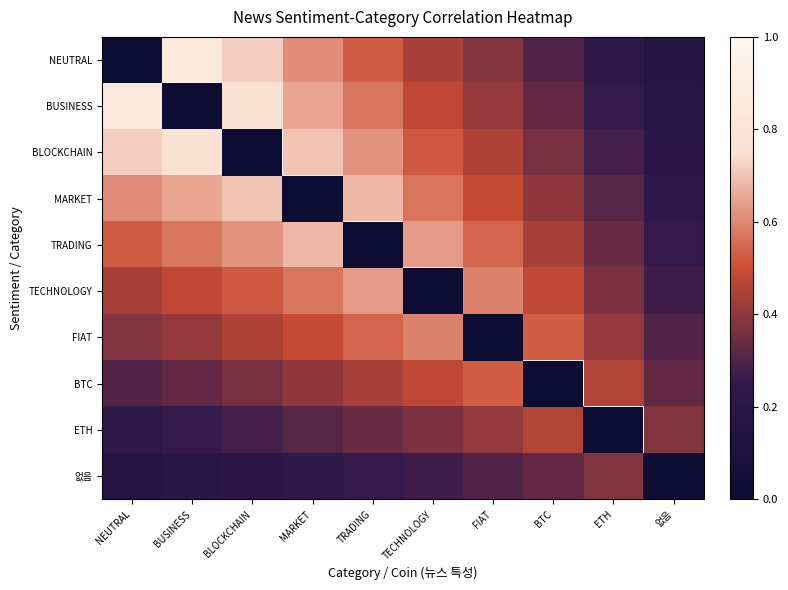

Which series has the largest total across all categories?

BLOCKCHAIN